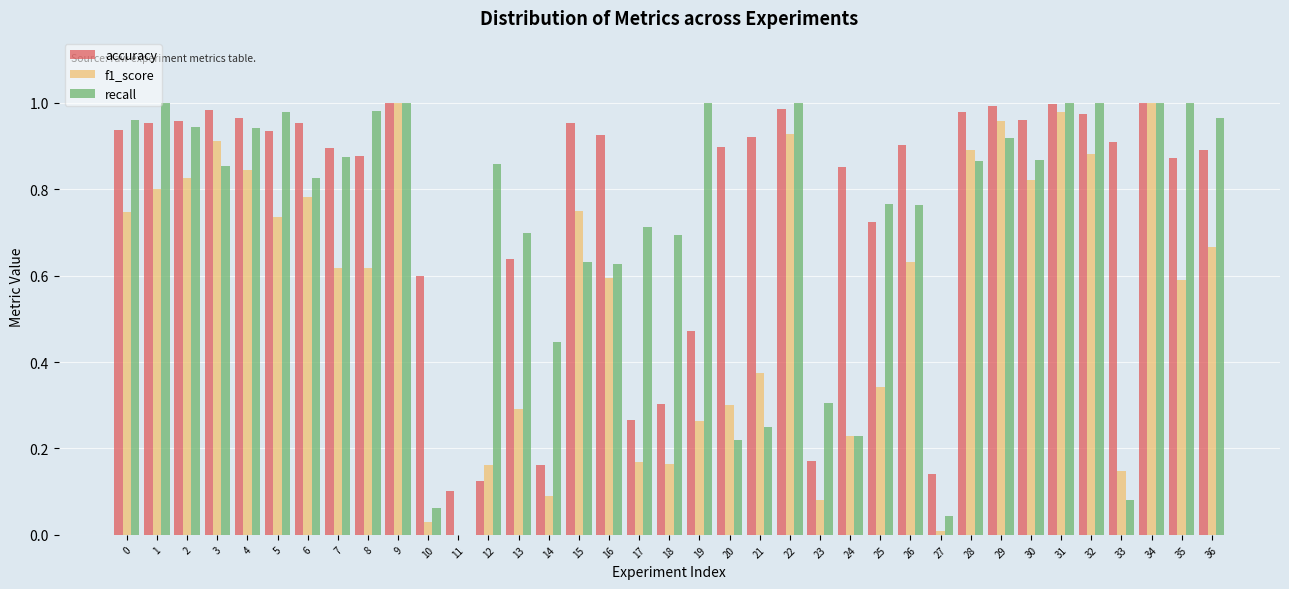

What is the sum of the f1_score values at 22 and 12?

1.1